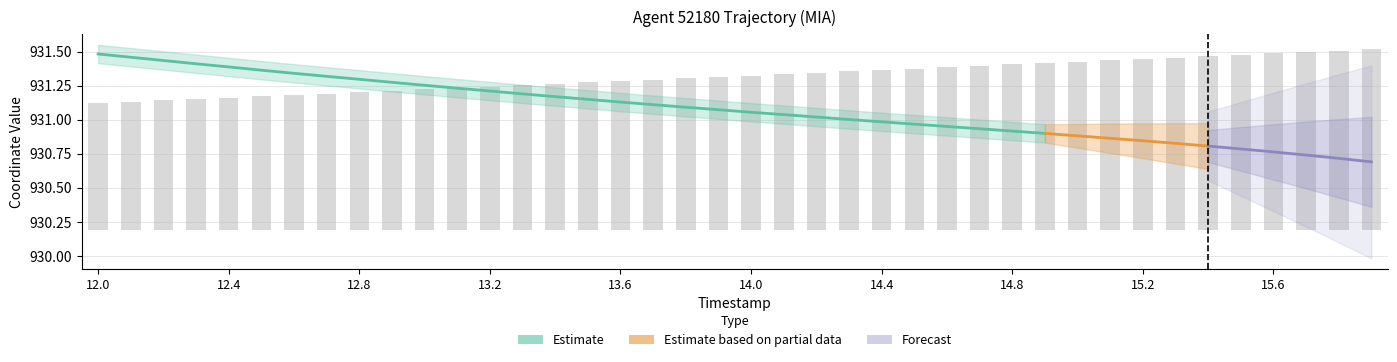

Reading left to right, list all the values displayed in this chart.

0.9	0.9	1.0	1.0	1.0	1.0	1.0	1.0	1.0	1.0	1.0	1.0	1.1	1.1	1.1	1.1	1.1	1.1	1.1	1.1	1.1	1.1	1.2	1.2	1.2	1.2	1.2	1.2	1.2	1.2	1.2	1.2	1.3	1.3	1.3	1.3	1.3	1.3	1.3	1.3